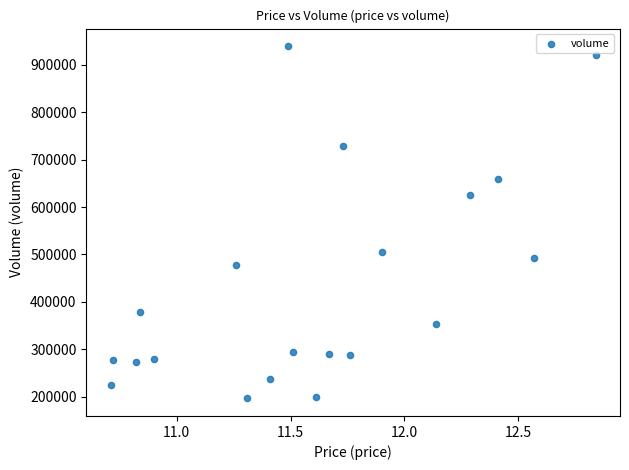

What is the range of Y values (max minus min)?

743499